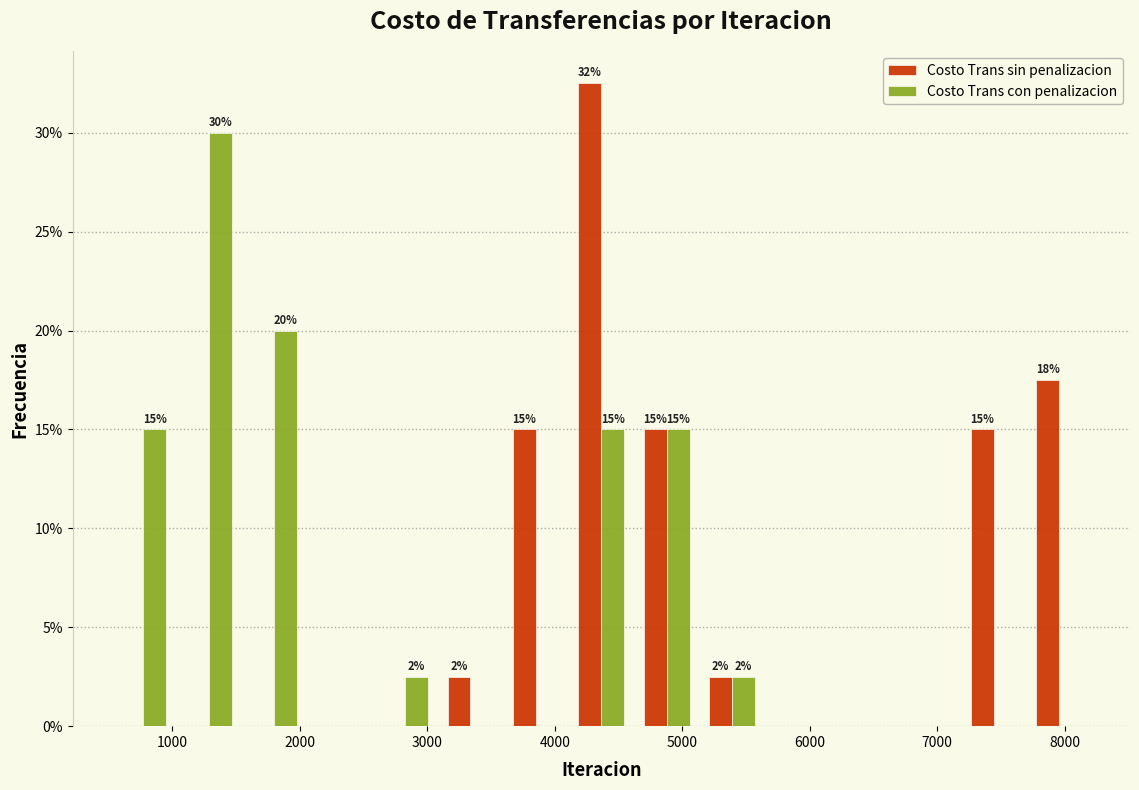

In the Costo Trans con penalizacion series, which range on the x-axis has the tallest bar?

1000 to 1500